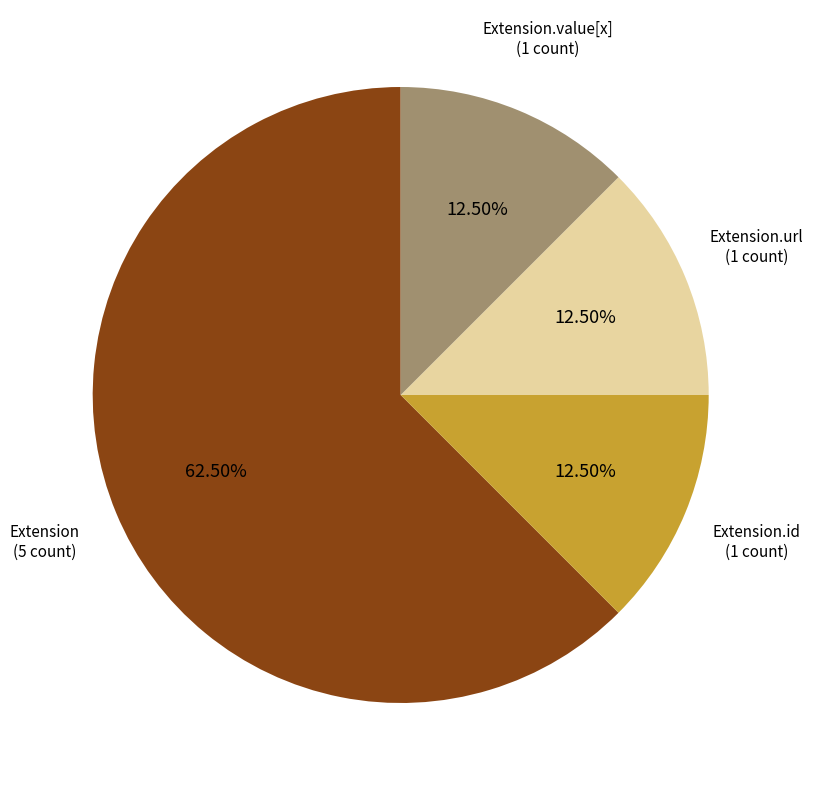

To the nearest percent, what is the difference between the largest and smallest slice percentages?

50%